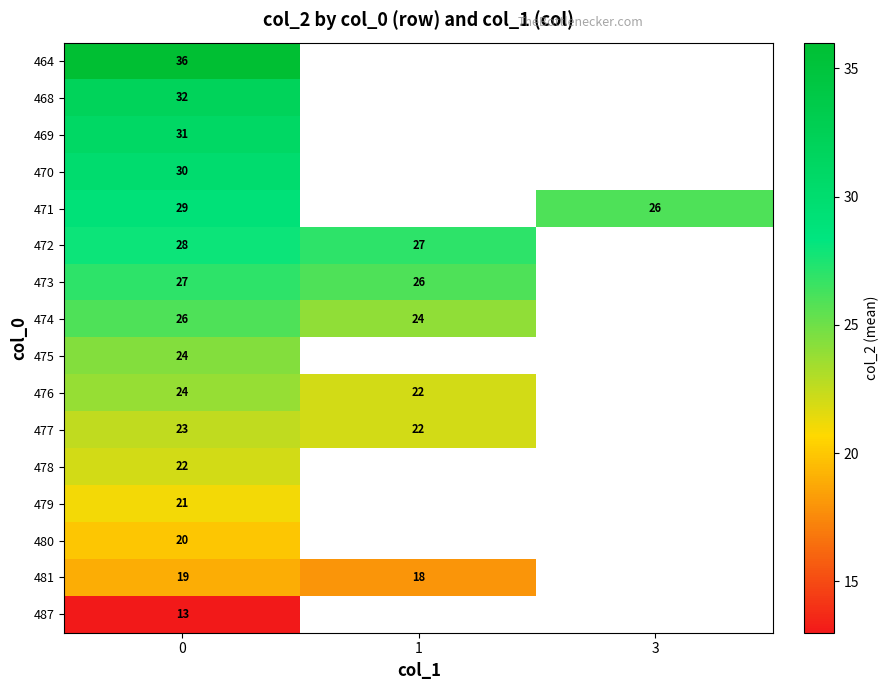

What is the total value across all series at 0?

405